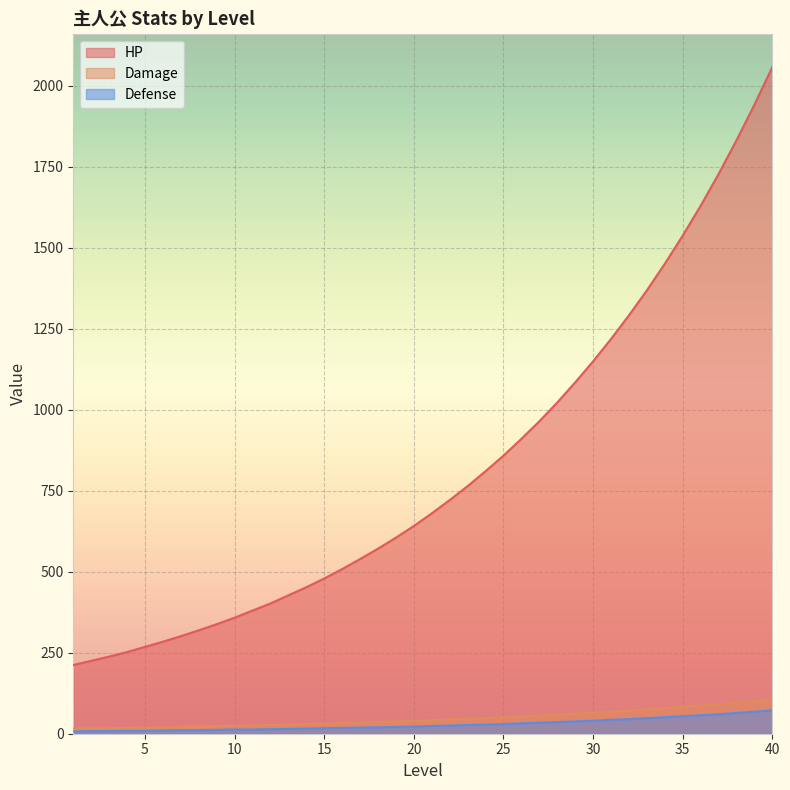

Where does the HP series first go above 680?

22